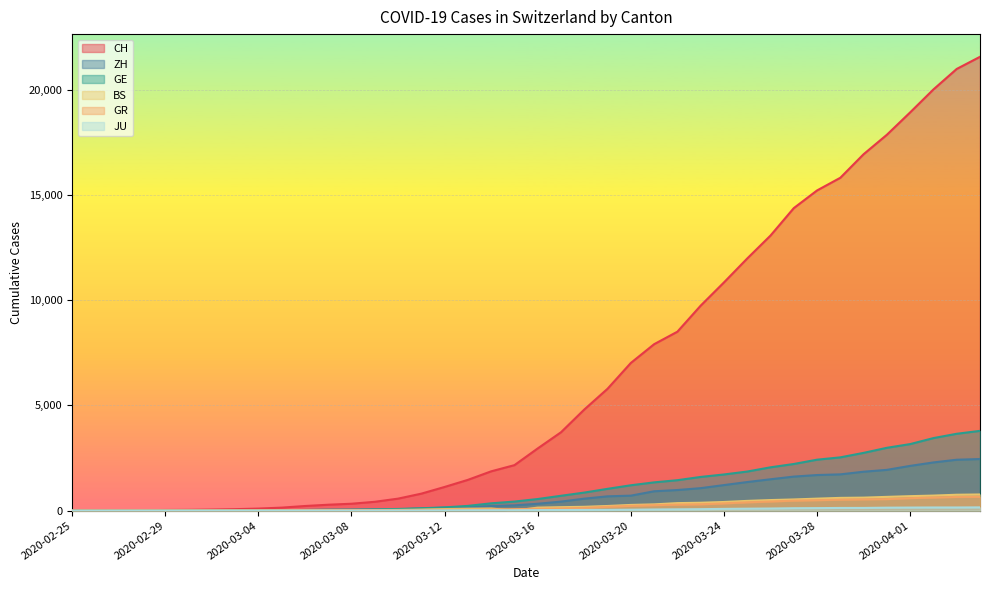

At how many categories does at least one series exceed 10327?

12